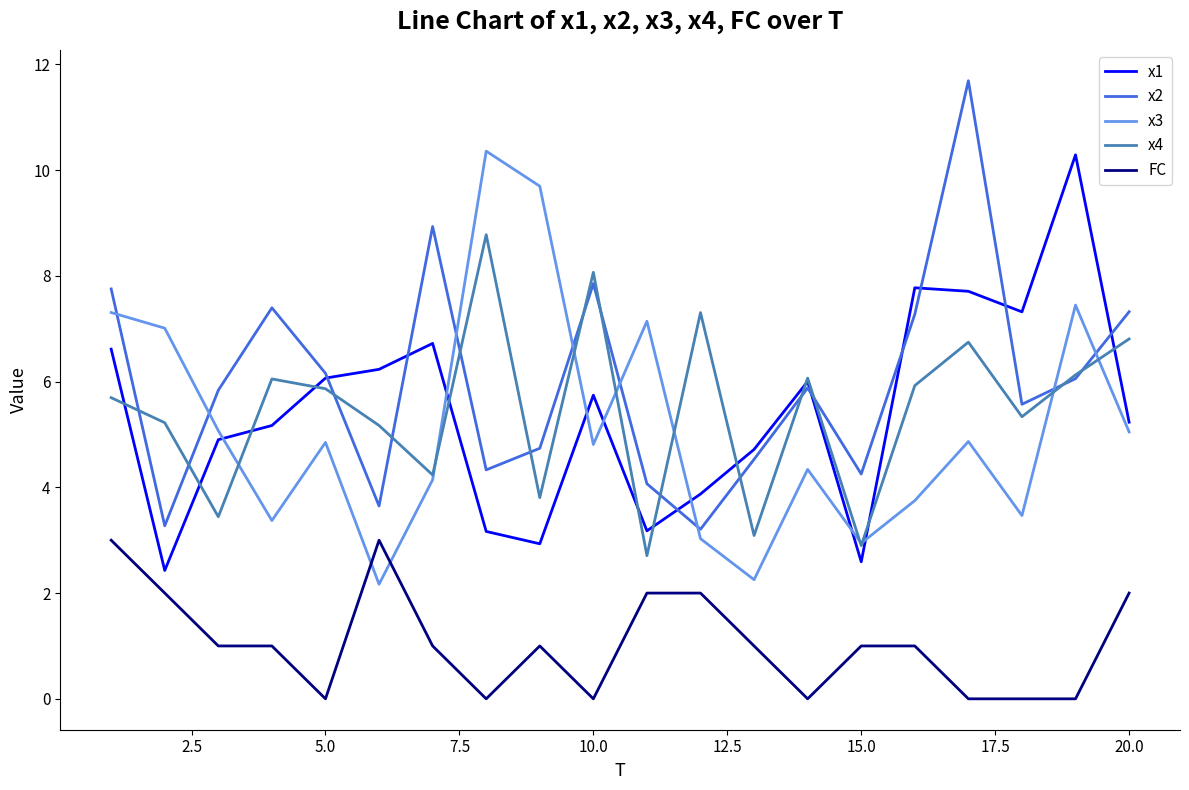

True or false: x1 and FC intersect in this chart.

False